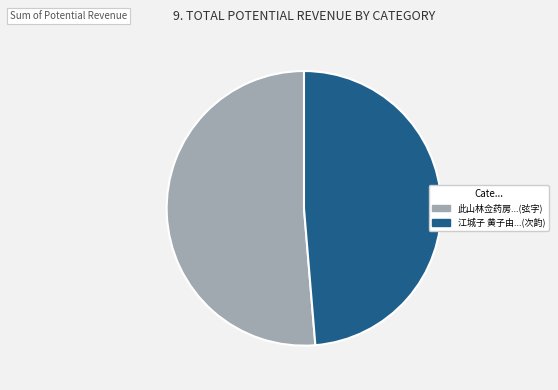

Does any single category account for the majority?

Yes